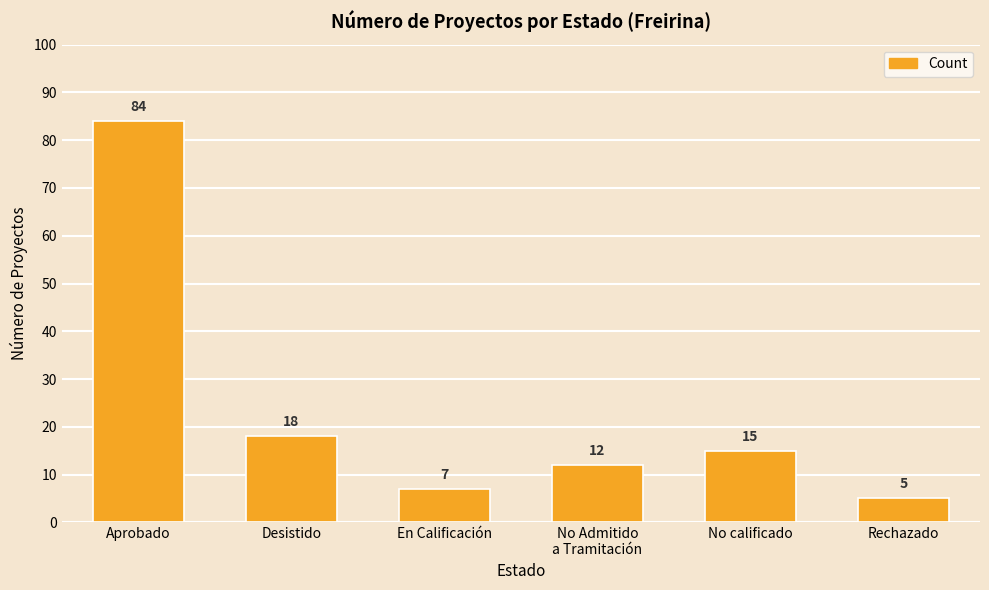

Where is the data nearest to the value 44?

Desistido